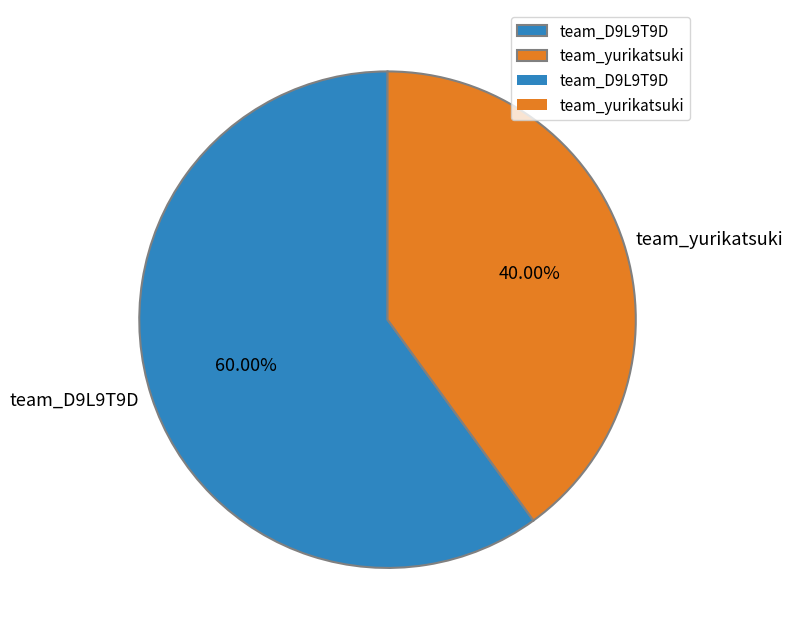

Is there any slice that represents more than half of the pie?

Yes